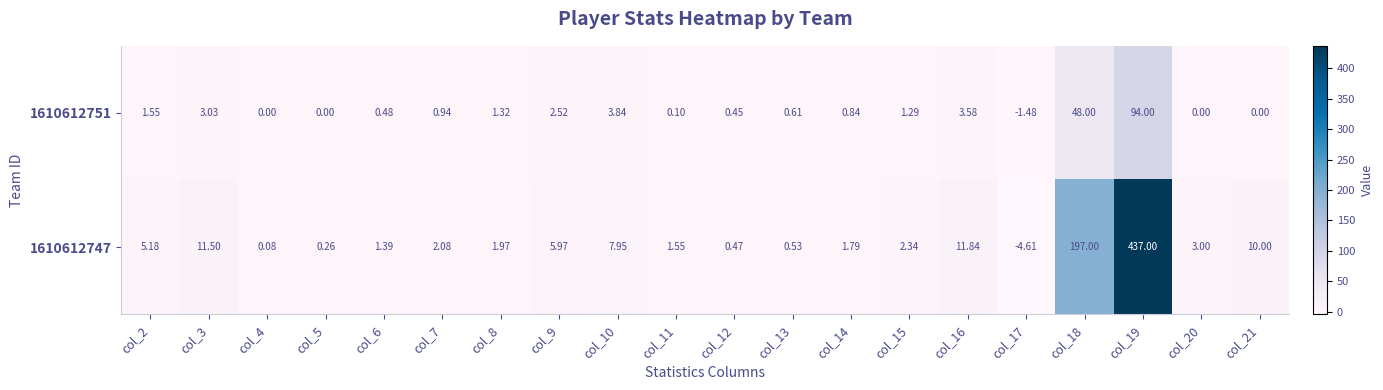

Rank the series by their maximum value, from highest to lowest.

1610612747, 1610612751